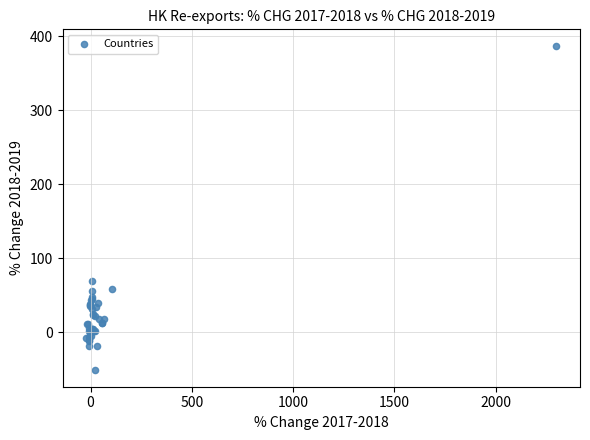

What Y value in the scatter plot is closest to 167?

69.6